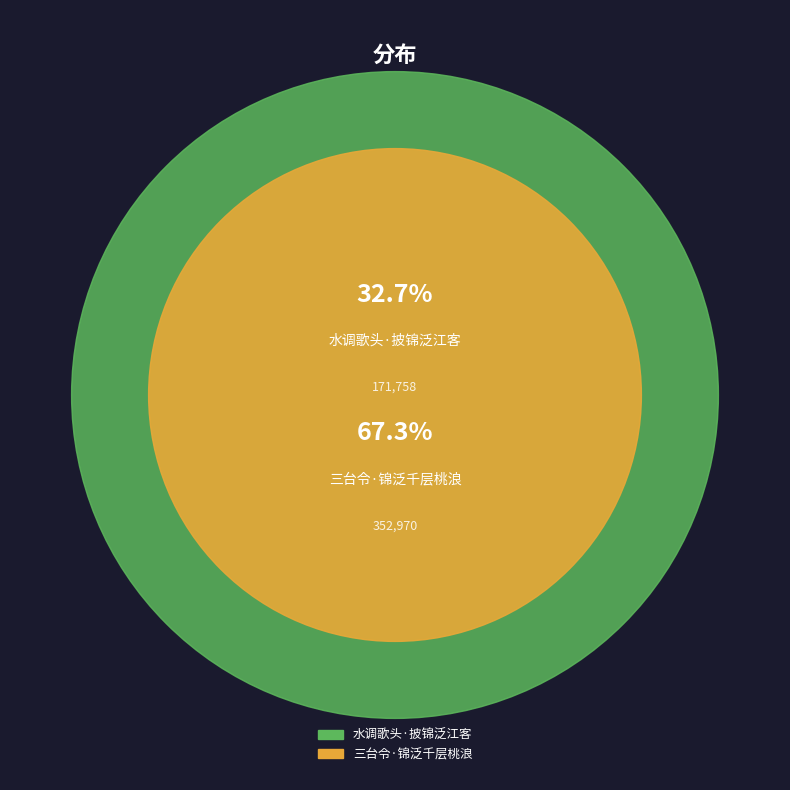

What percentage is the 水调歌头·披锦泛江客 slice, to the nearest percent?

33%